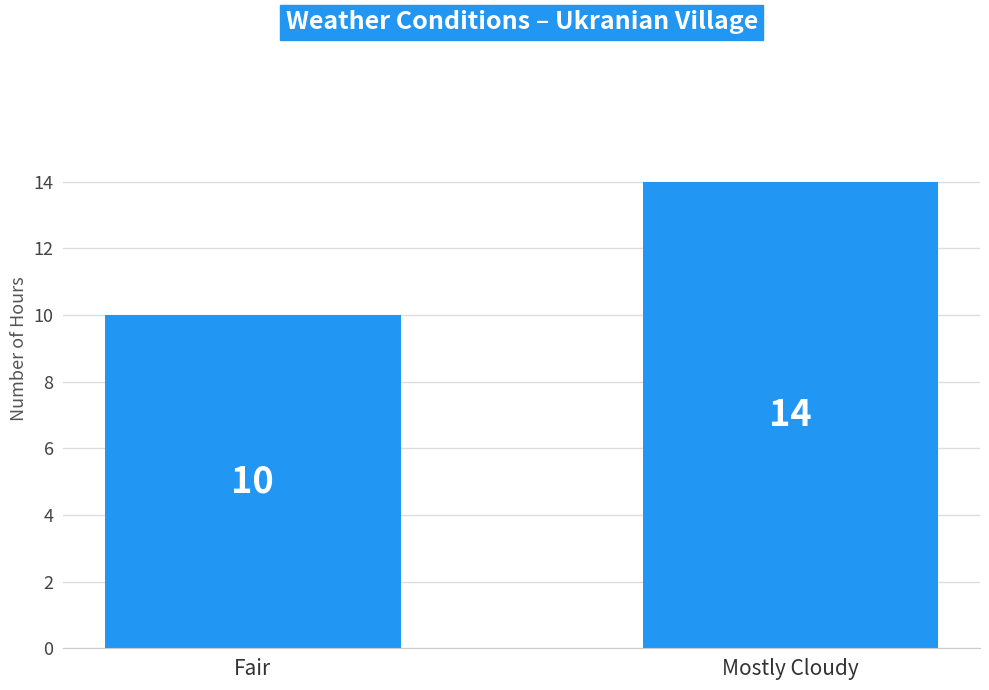

What is the difference between the maximum and minimum values?

4